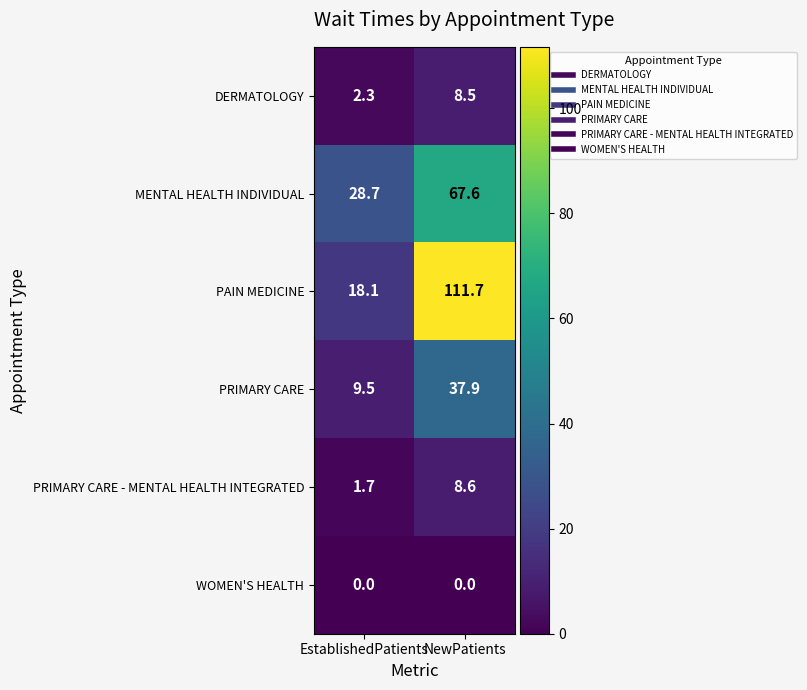

The value of WOMEN'S HEALTH at NewPatients is 0.0. True or false?

True